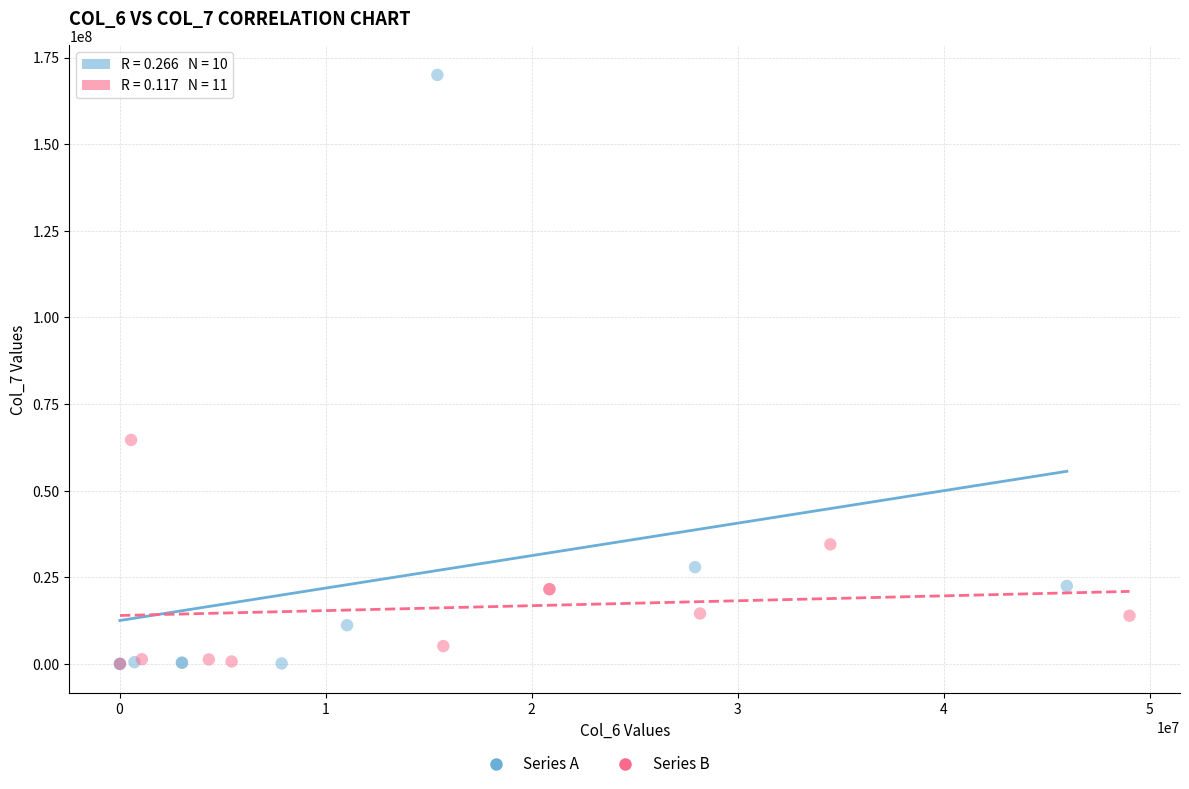

Which series has the widest spread of Y values?

Series A